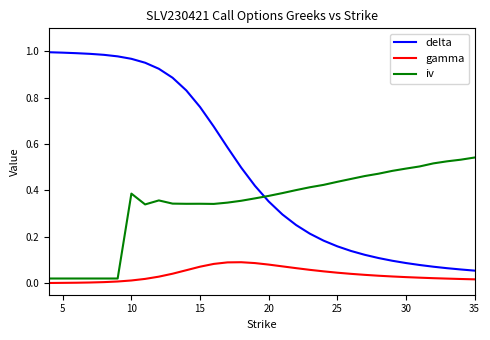

How many intersections are there between iv and delta?

1